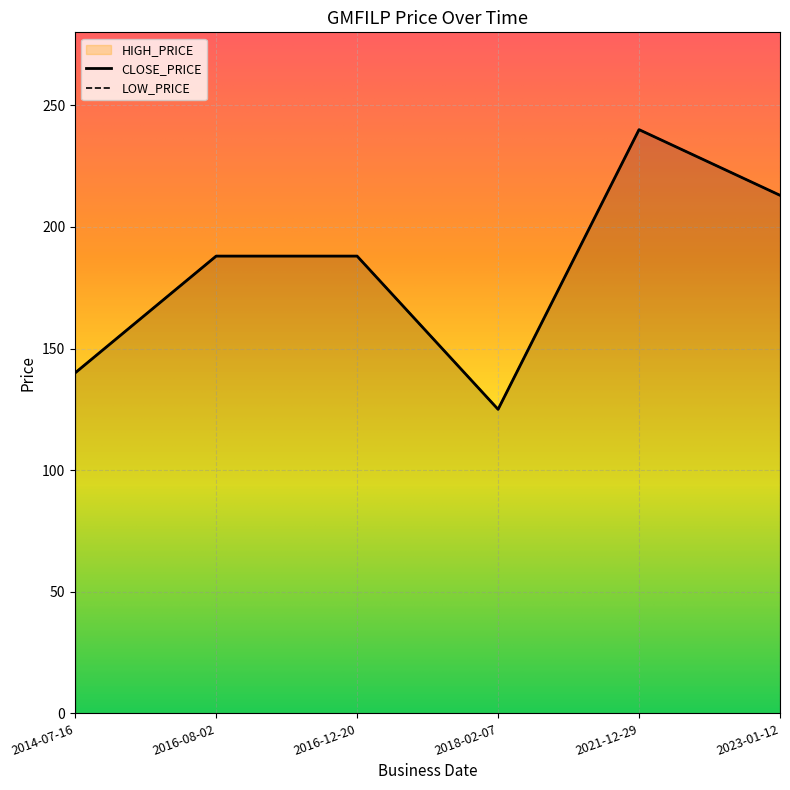

Where does the HIGH_PRICE series first go above 188?

2021-12-29